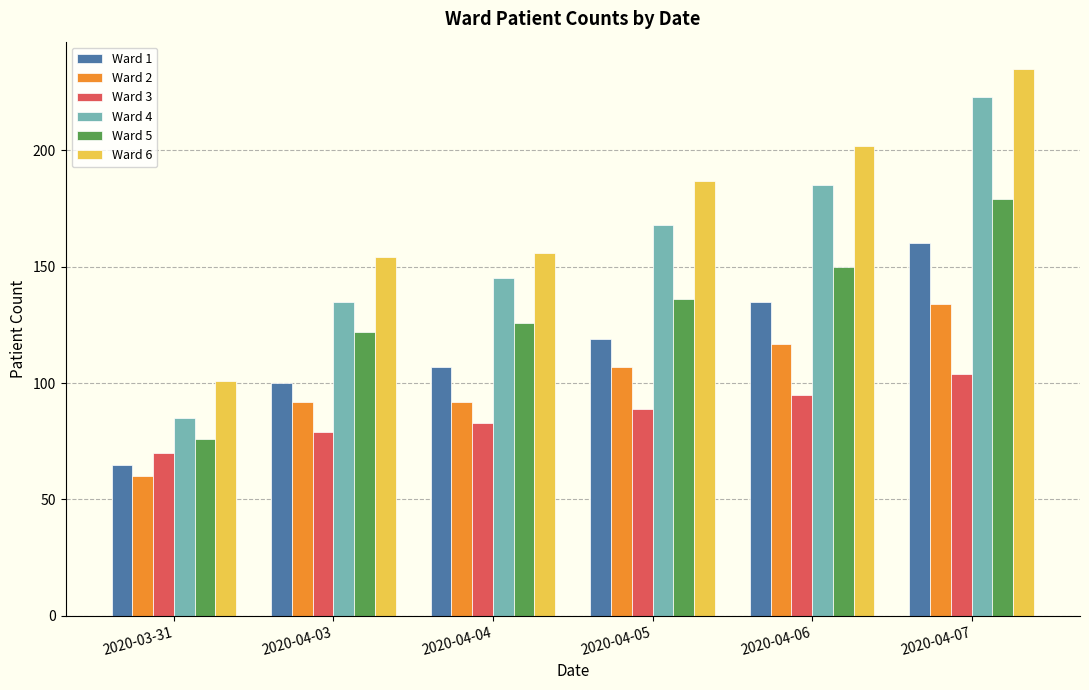

Between 2020-04-04 and 2020-04-05, which series saw the biggest shift?

Ward 6